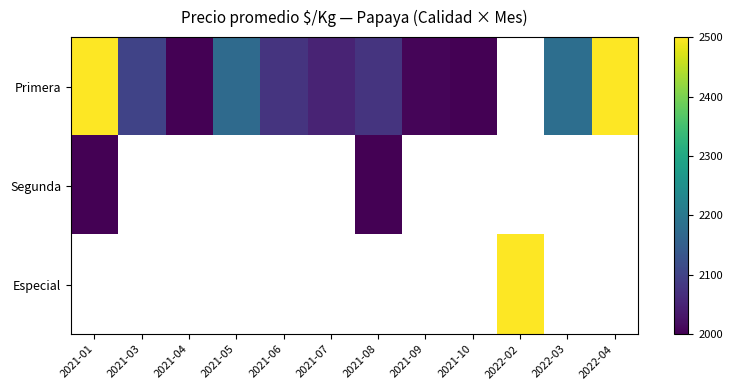

Which series has the largest range (max minus min)?

Primera